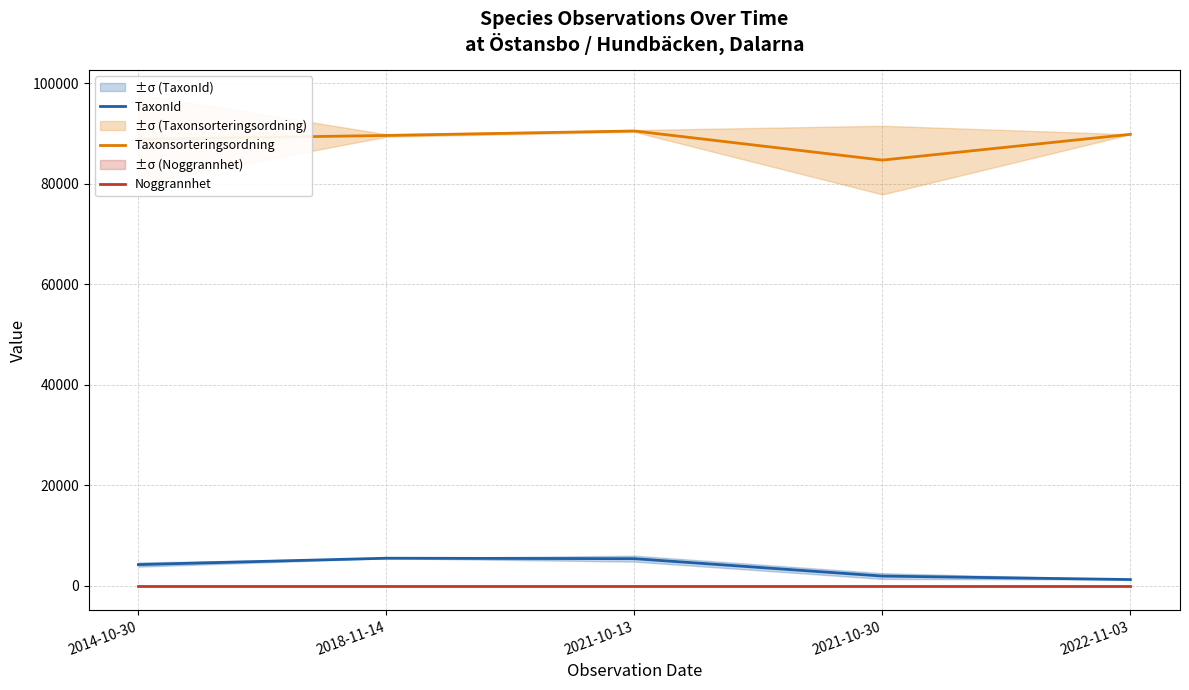

Which category has the lowest value in the Noggrannhet series?

2014-10-30